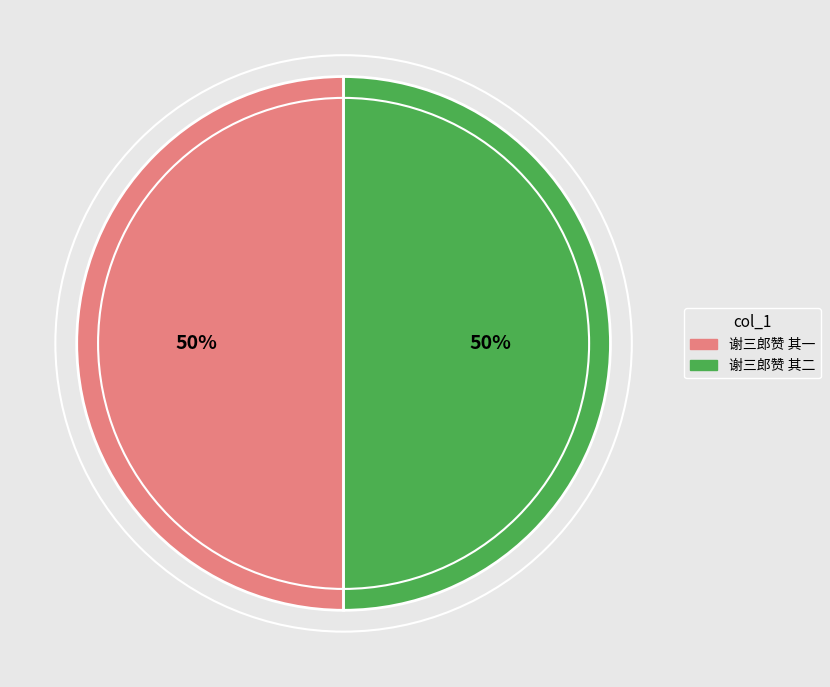

Combined, do 谢三郎赞 其二 and 谢三郎赞 其一 account for over 50%?

Yes